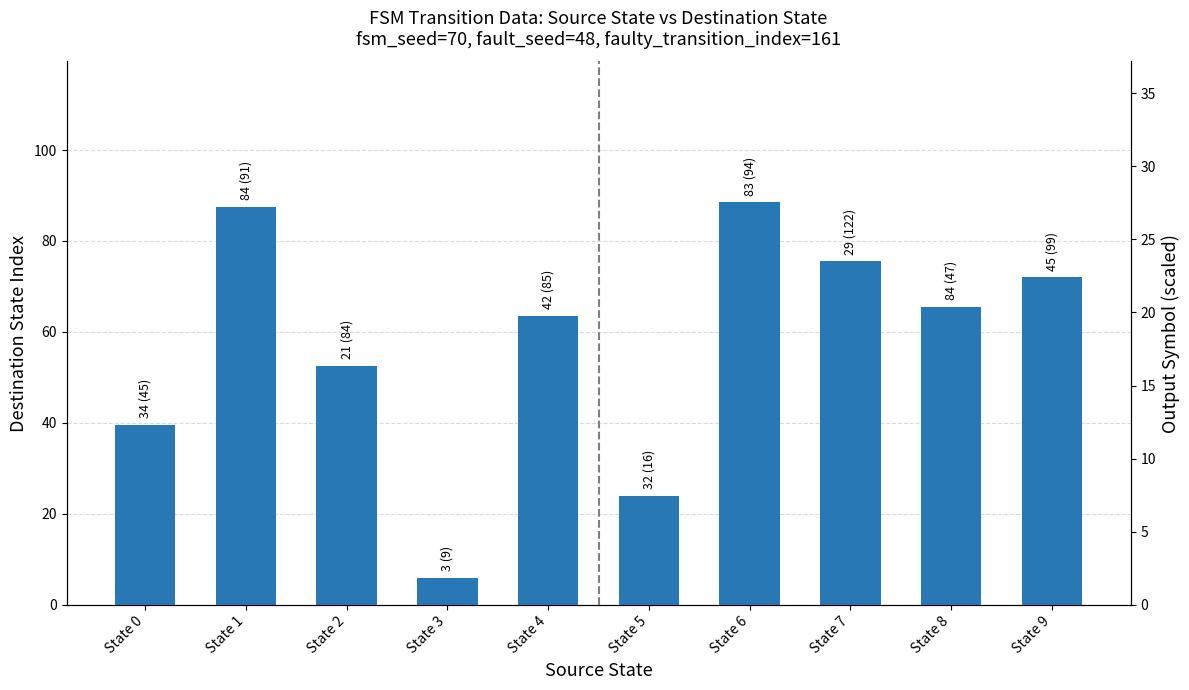

Reading left to right, extract all data points from this chart.

State 0=39.5	State 1=87.5	State 2=52.5	State 3=6.0	State 4=63.5	State 5=24.0	State 6=88.5	State 7=75.5	State 8=65.5	State 9=72.0